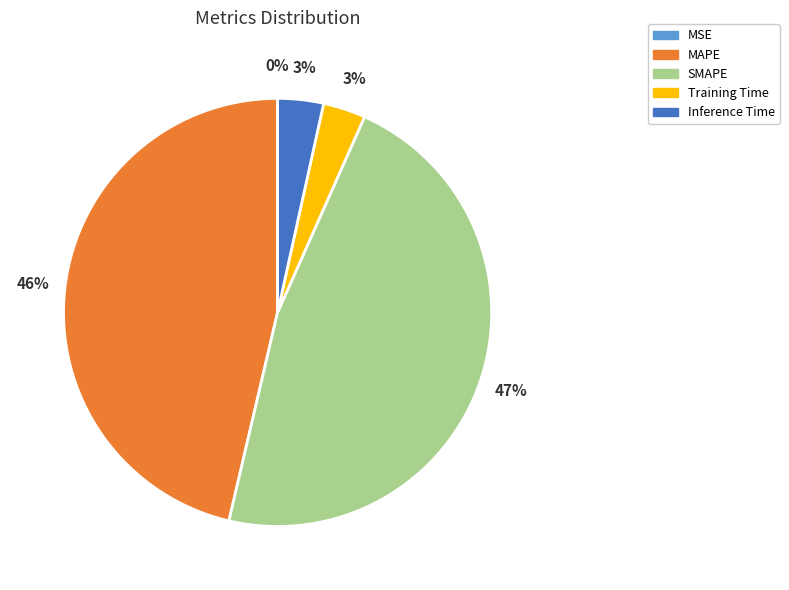

To the nearest percent, what percentage of the pie is Inference Time?

3%